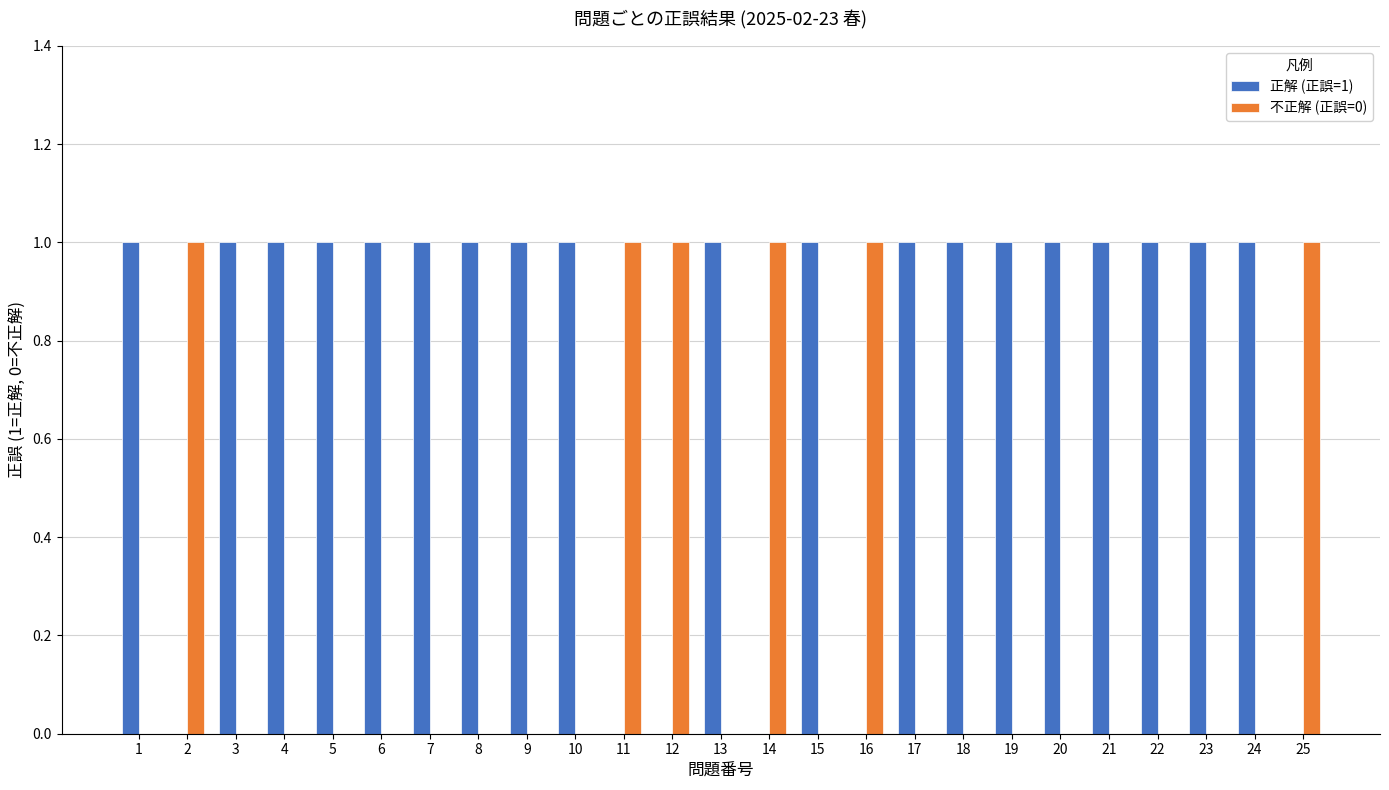

Read the 正解 (正誤=1) value at 17.

1